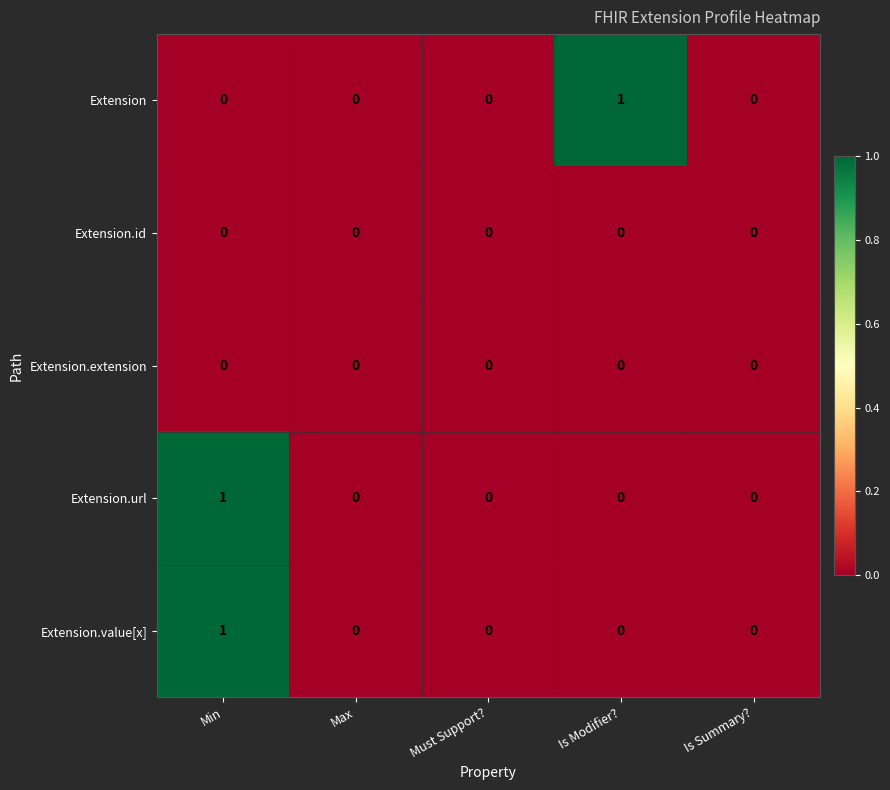

At which label does Extension reach its peak?

Is Modifier?